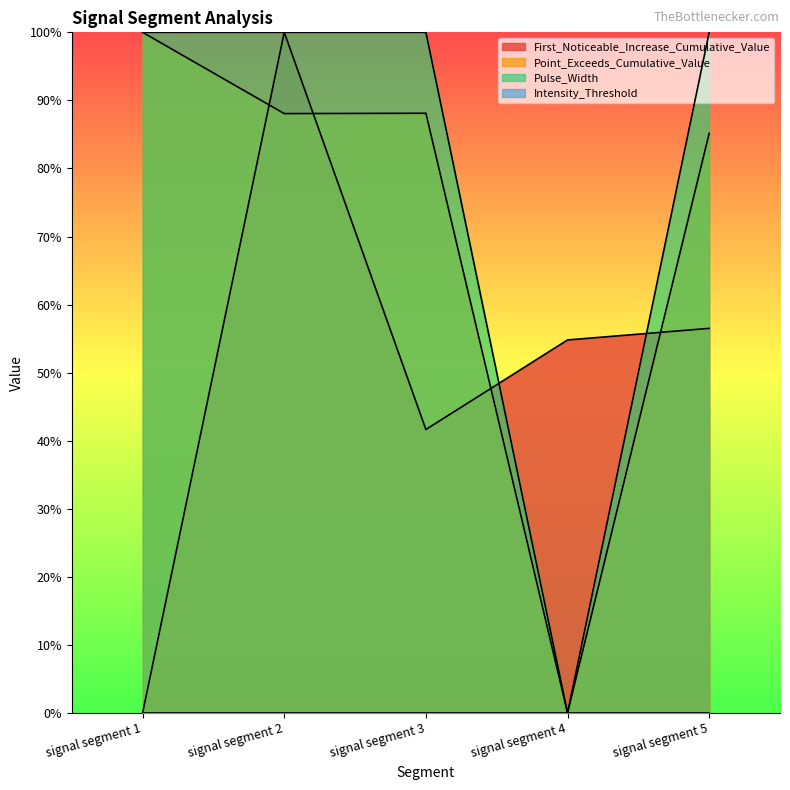

What is the sum of the Pulse_Width values at signal segment 3 and signal segment 5?

2.0